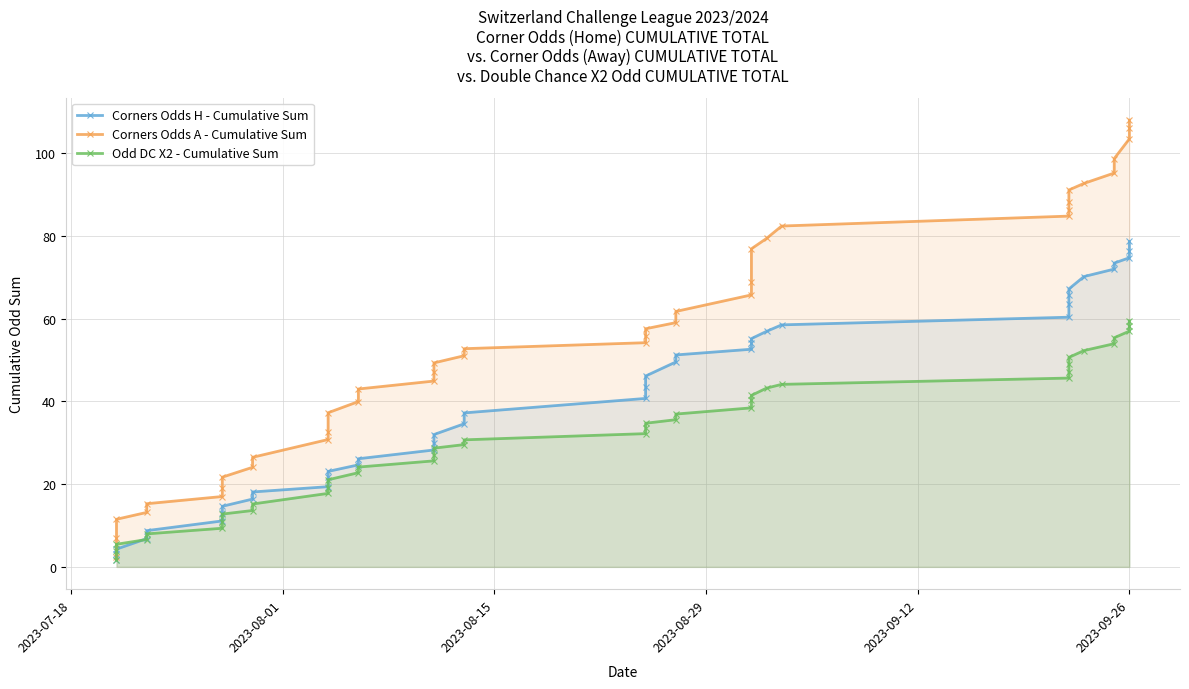

Reading left to right, extract all data points from this chart.

Corners Odds H - Cumulative Sum: 1.7	3.0	4.3	6.8	8.8	11.1	13.0	14.6	16.4	18.1	19.4	21.8	23.1	24.6	26.1	28.2	30.1	32.0	34.6	37.2	40.7	43.4	46.1	49.5	51.2	52.6	54.0	55.2	56.9	58.5	60.3	63.5	65.6	67.2	70.2	72.0	73.4	74.7	76.4	78.6
Corners Odds A - Cumulative Sum: 2.5	7.0	11.5	13.2	15.3	17.0	19.1	21.7	24.1	26.5	30.8	32.5	37.2	40.0	43.0	44.9	47.2	49.3	51.0	52.7	54.2	55.9	57.6	59.0	61.7	65.7	68.9	76.9	79.4	82.4	84.8	86.3	88.3	91.1	92.7	95.2	98.7	103.4	106.0	108.0
Odd DC X2 - Cumulative Sum: 1.6	3.8	5.5	6.6	8.0	9.3	10.8	12.8	13.6	15.2	17.8	19.1	21.0	22.8	24.1	25.6	27.1	28.7	29.5	30.7	32.2	33.6	34.7	35.6	36.9	38.4	40.3	41.4	43.2	44.1	45.6	47.0	49.0	50.6	52.3	53.9	55.4	57.0	58.2	59.5